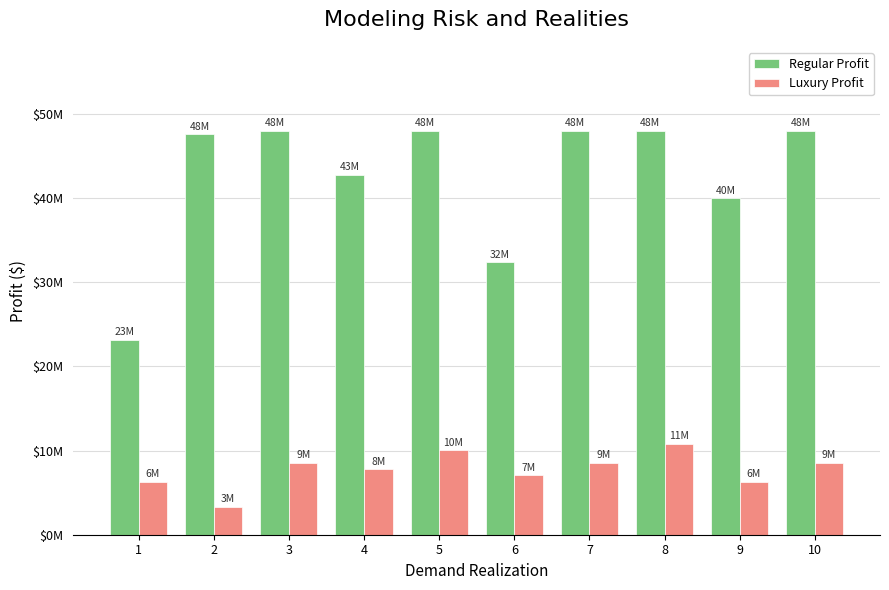

Are the bars grouped side by side (vs. stacked)?

Yes